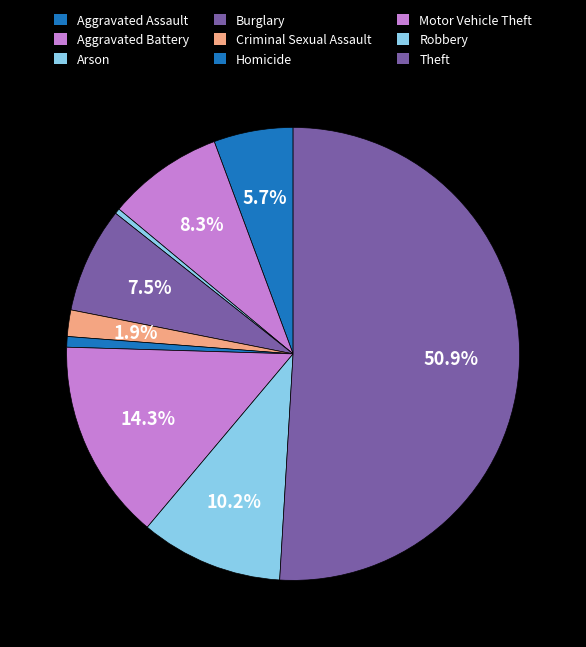

To the nearest percent, what percentage of the pie is Motor Vehicle Theft?

14%